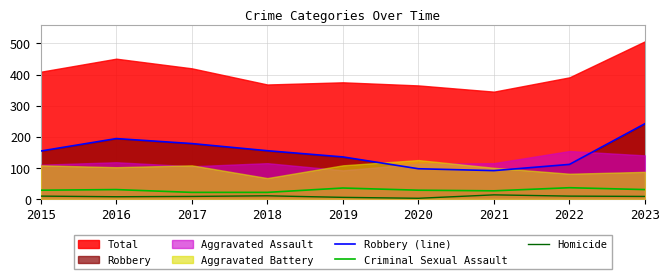

Is the value of Robbery (line) at 2019 greater than the value of Criminal Sexual Assault at 2016?

Yes